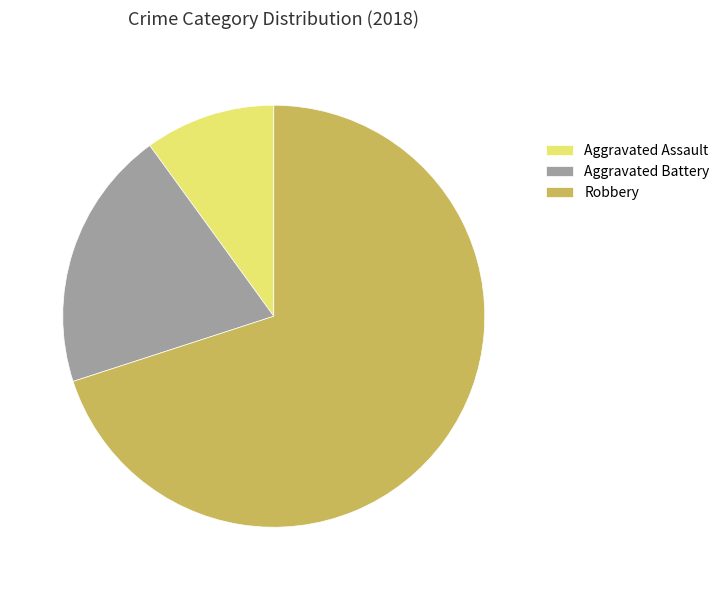

Is it true that Robbery is 70% of the pie?

True